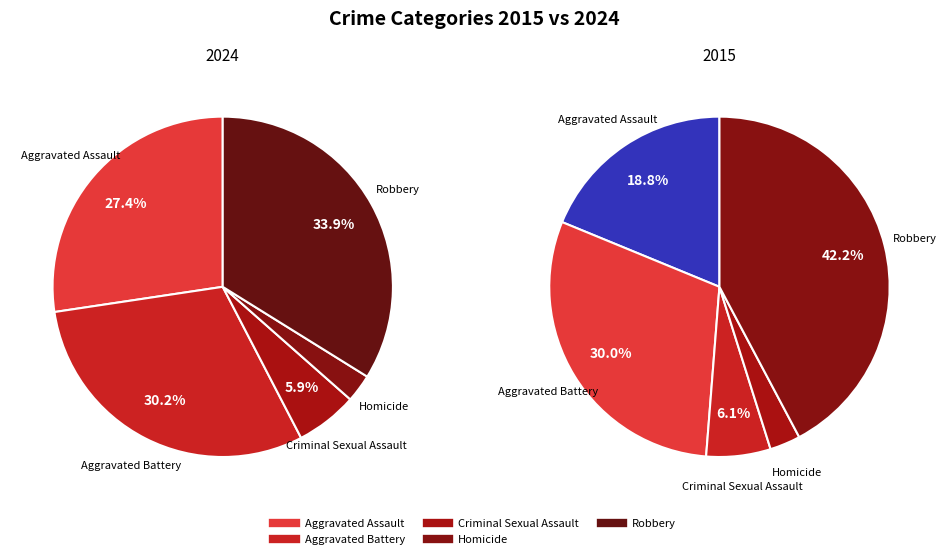

Is Robbery the majority of the pie?

No